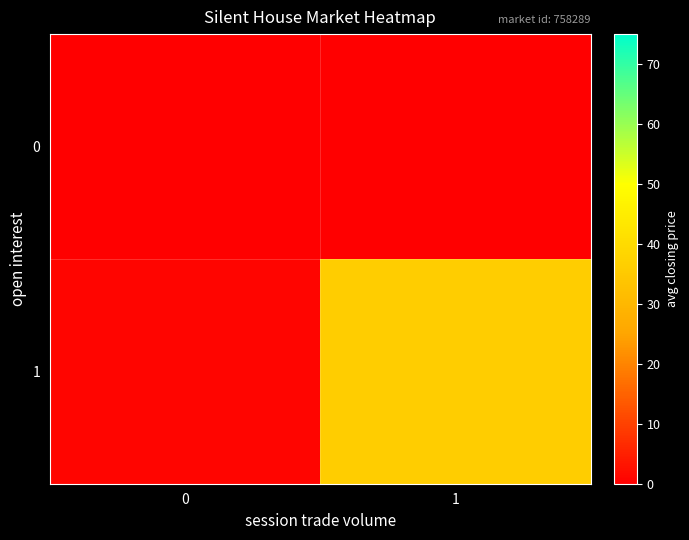

Which series has the largest total across all categories?

row_1